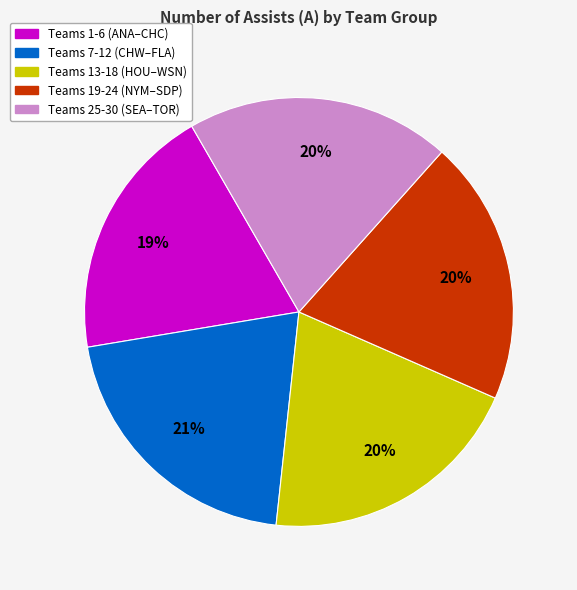

To the nearest percent, what is the average slice percentage?

20%